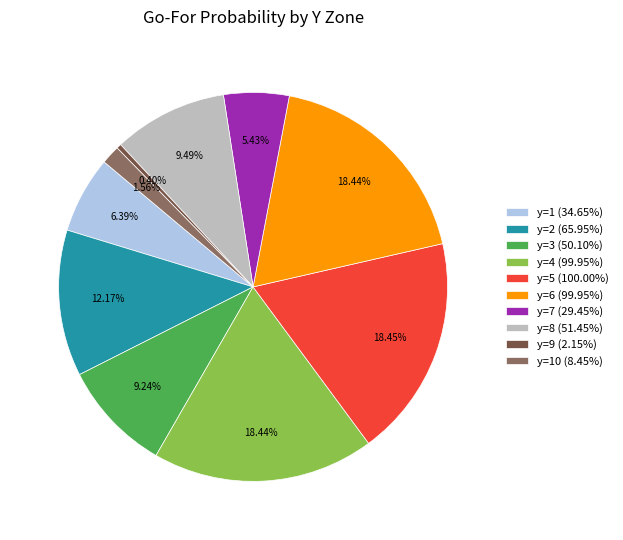

What is the smallest slice in the pie chart?

y=9 (2.15%)